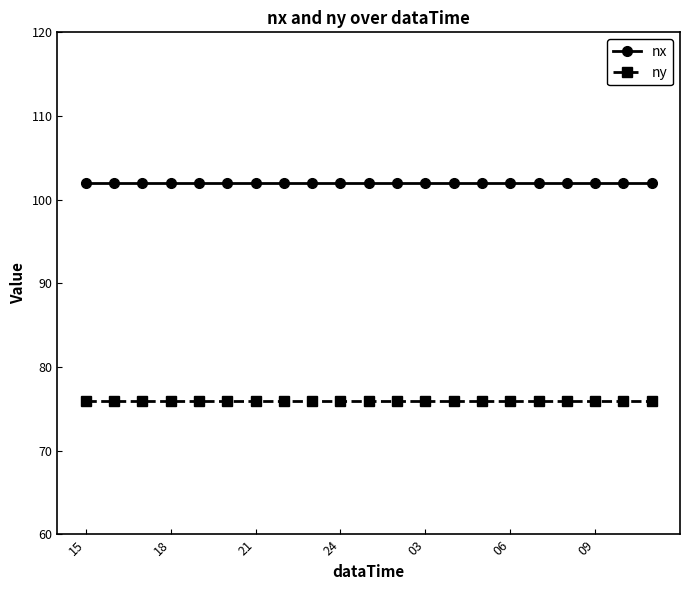

What is the minimum value shown in the chart?

76